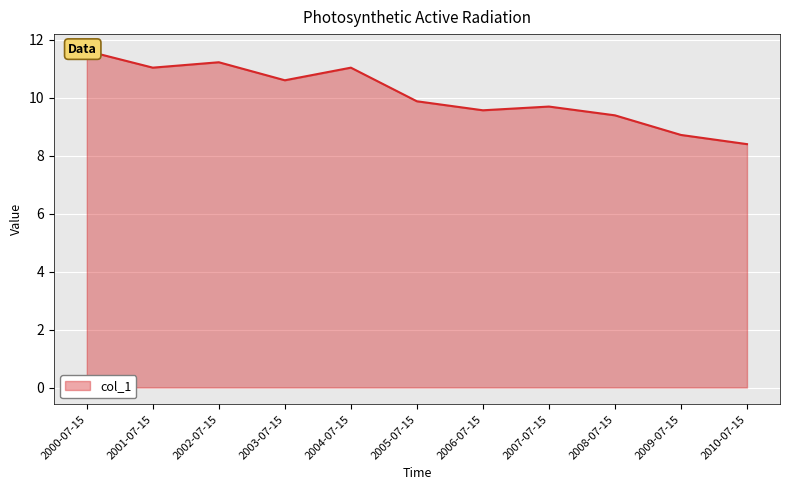

What is the label of the 9th point from the left?

2008-07-15